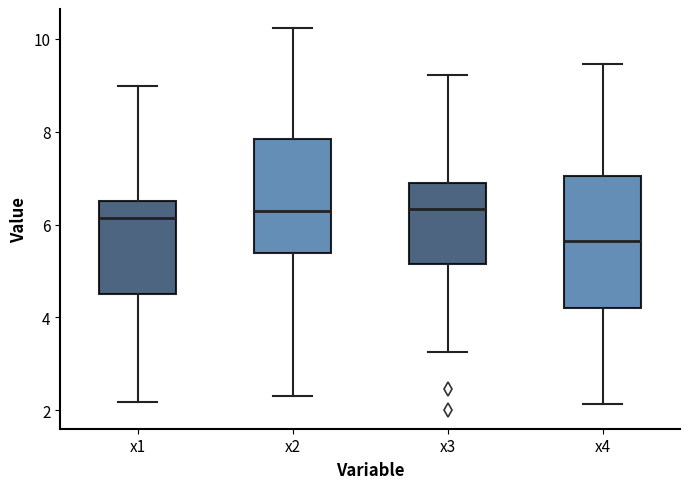

Comparing the boxes themselves (not the whiskers), which one is the tallest?

x4